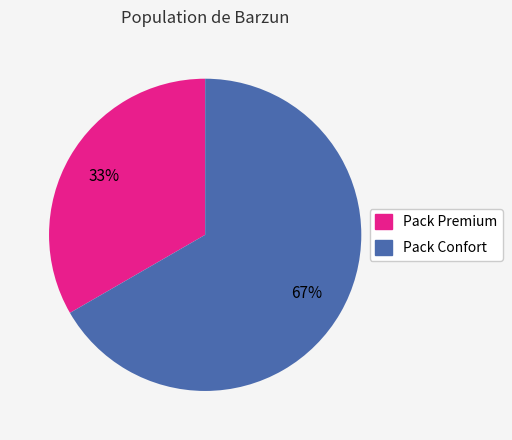

To the nearest percent, what is the combined percentage of Pack Confort and Pack Premium?

100%